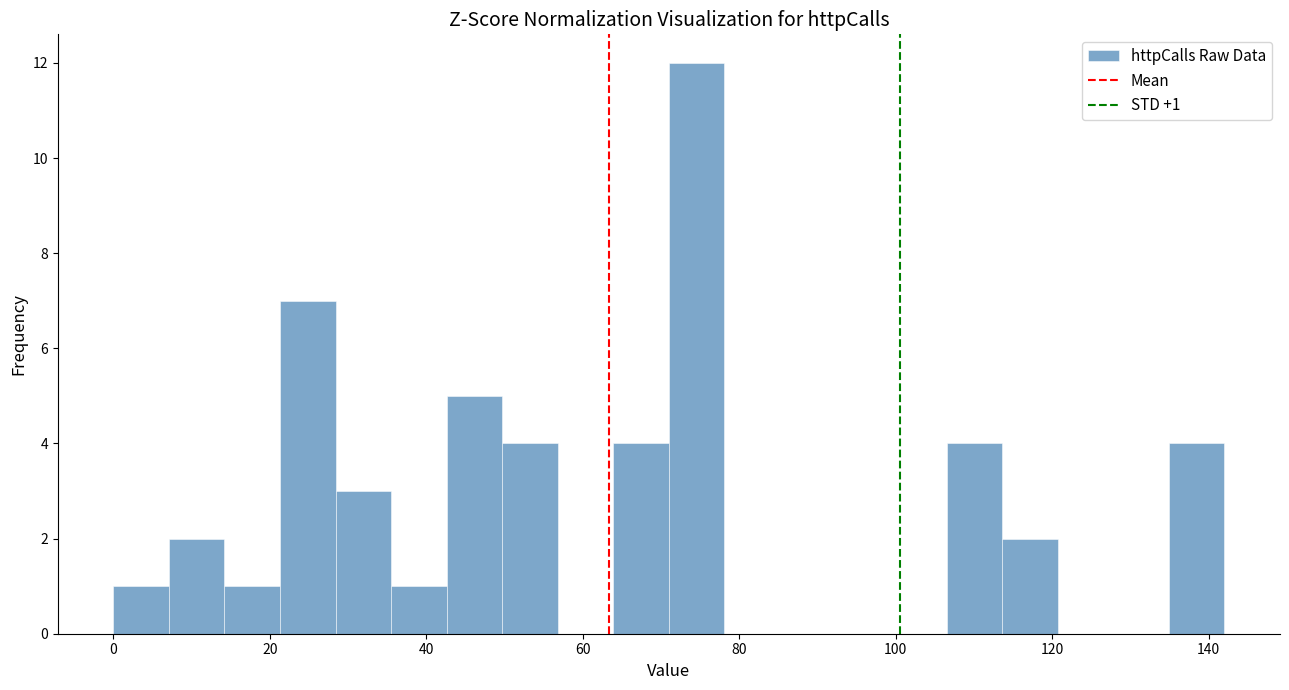

Around what value on the x-axis is the tallest bar? Give the approximate position of its centre, as read against the axis.

74